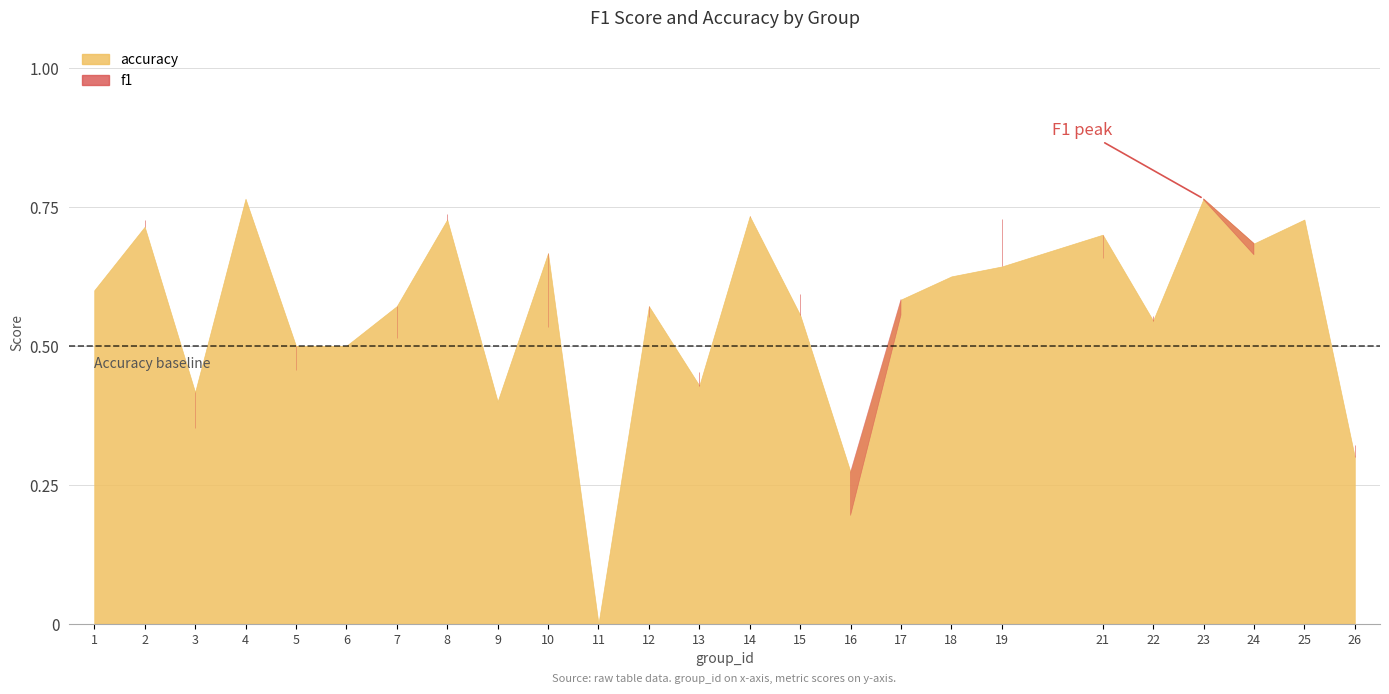

List the series in order of their peak value, highest first.

f1, accuracy